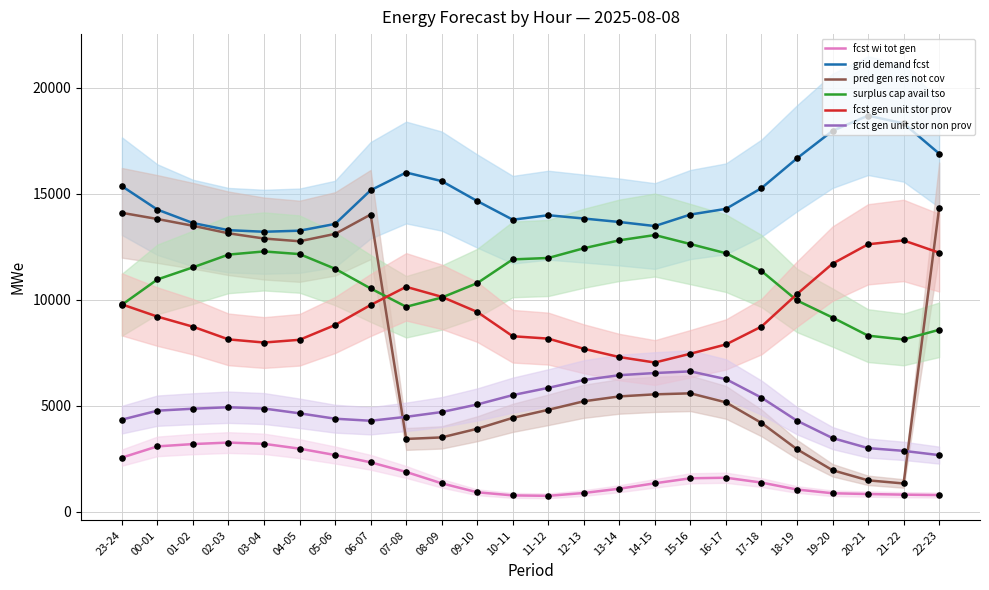

Which series reaches the minimum Y coordinate?

fcst wi tot gen